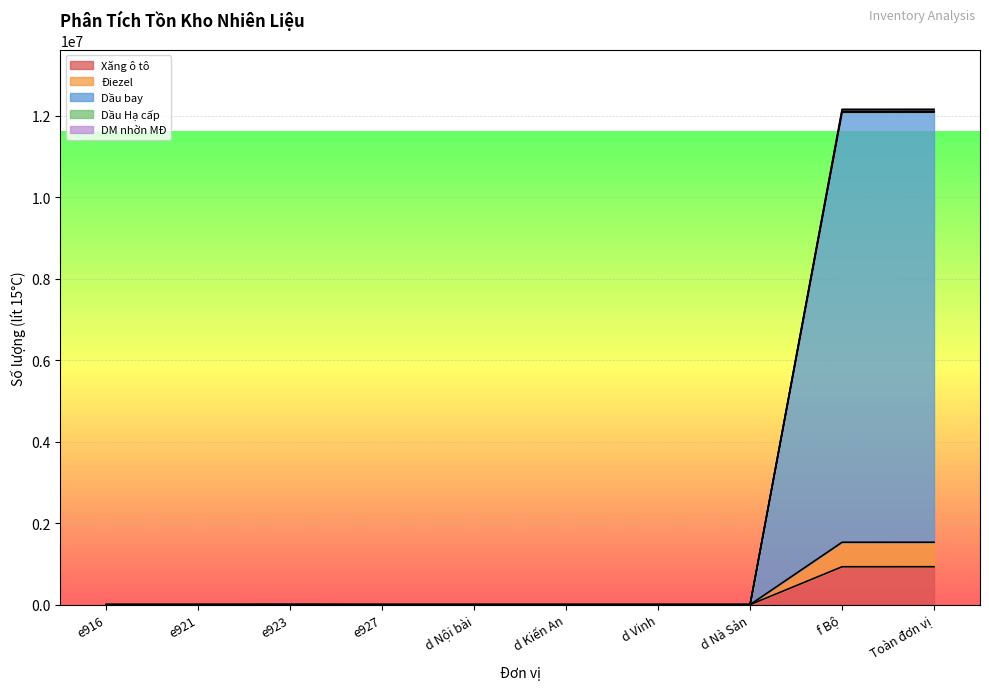

True or false: Điezel and Dầu bay cross at least once.

False